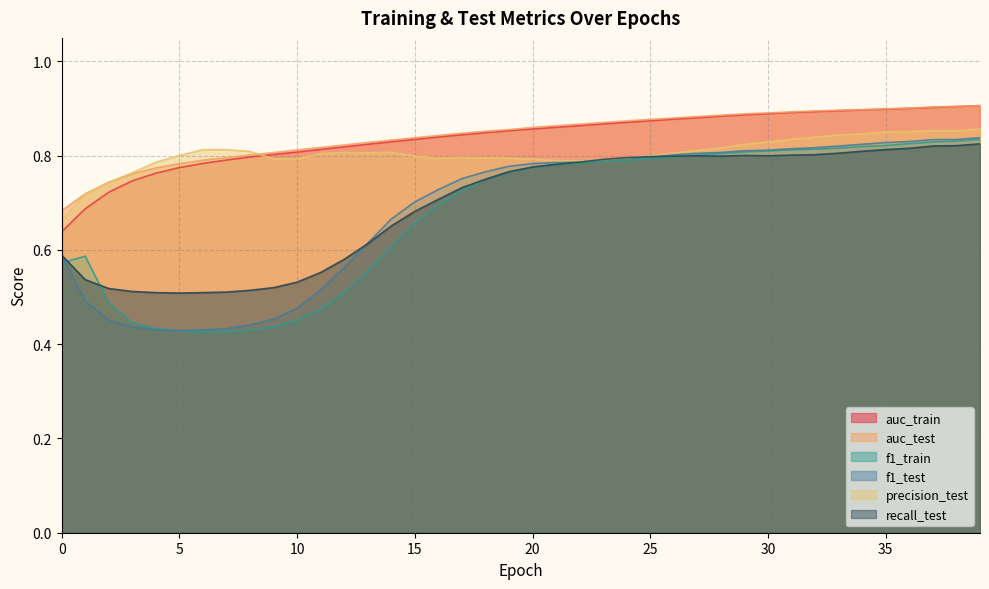

Which series has the largest total across all categories?

auc_test